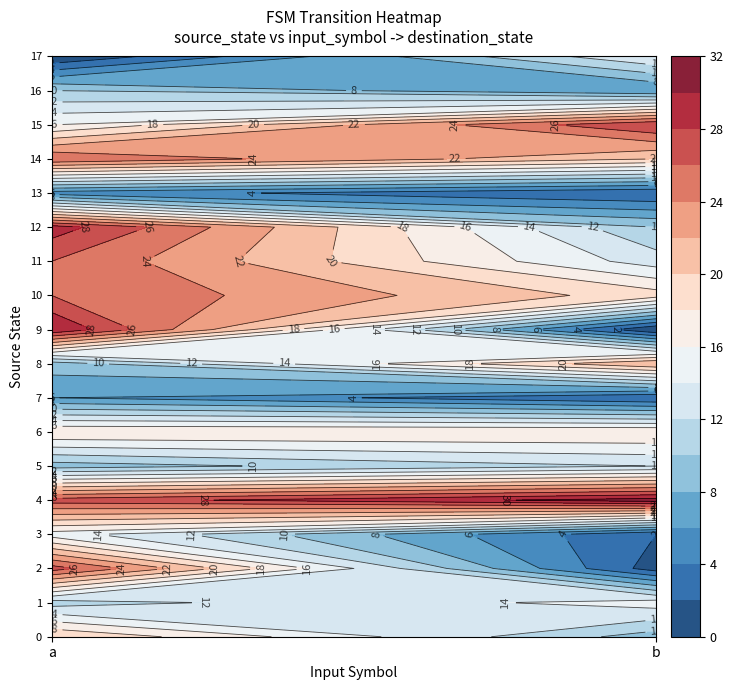

True or false: 0 has a value of 20 at a.

True